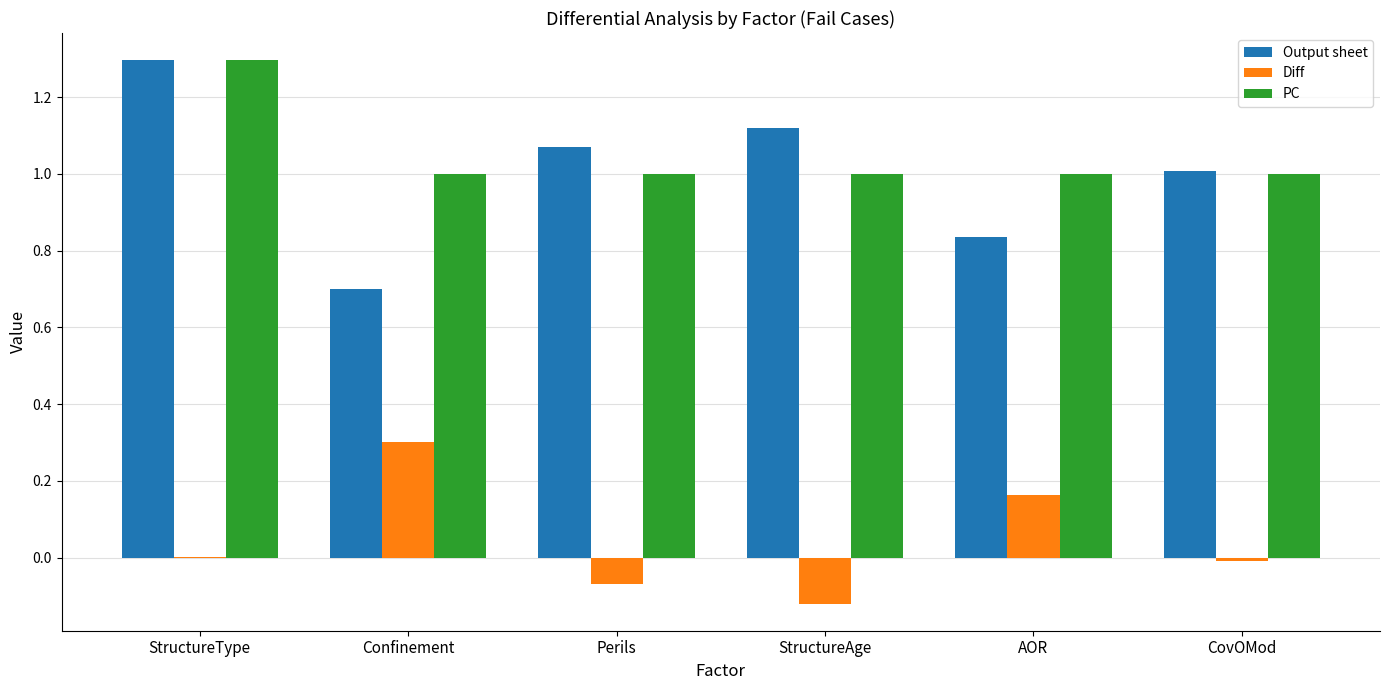

At which category is the sum across all series the highest?

StructureType